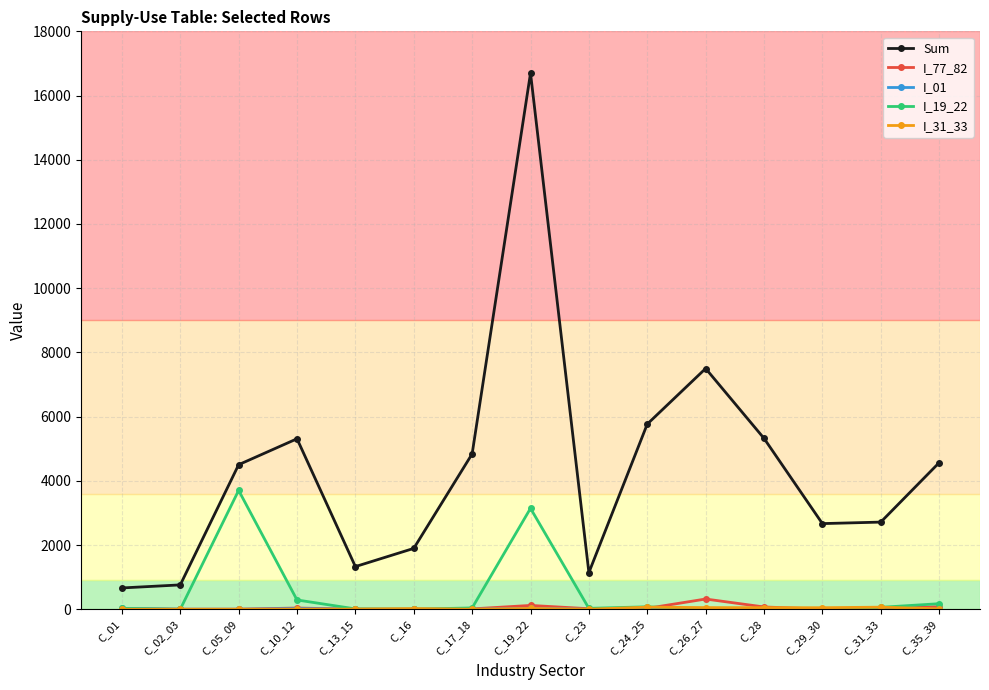

What is the label of the 3rd point from the right?

C_29_30